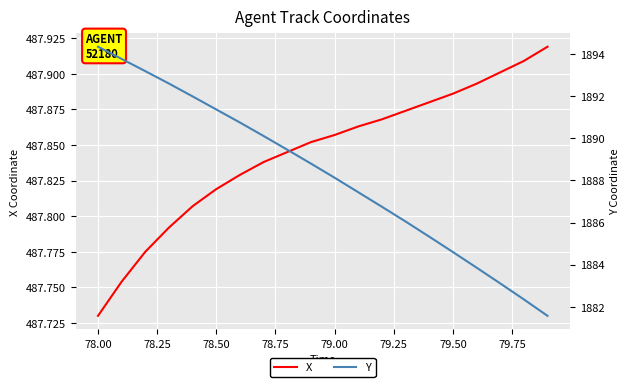

True or false: X has a value of 254.7 at 78.00.

False